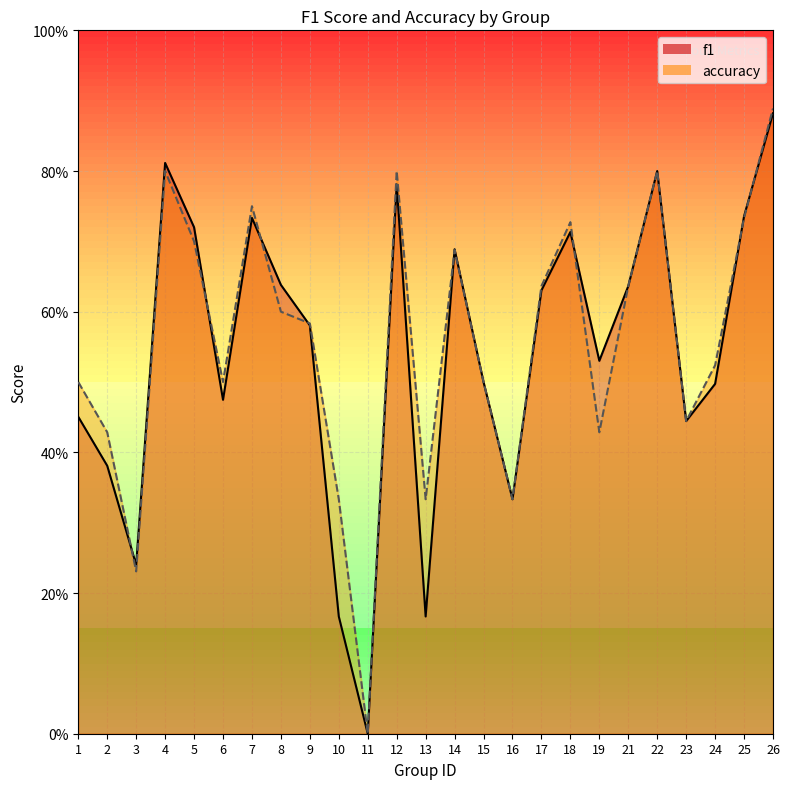

At which category does accuracy reach its first local peak?

4